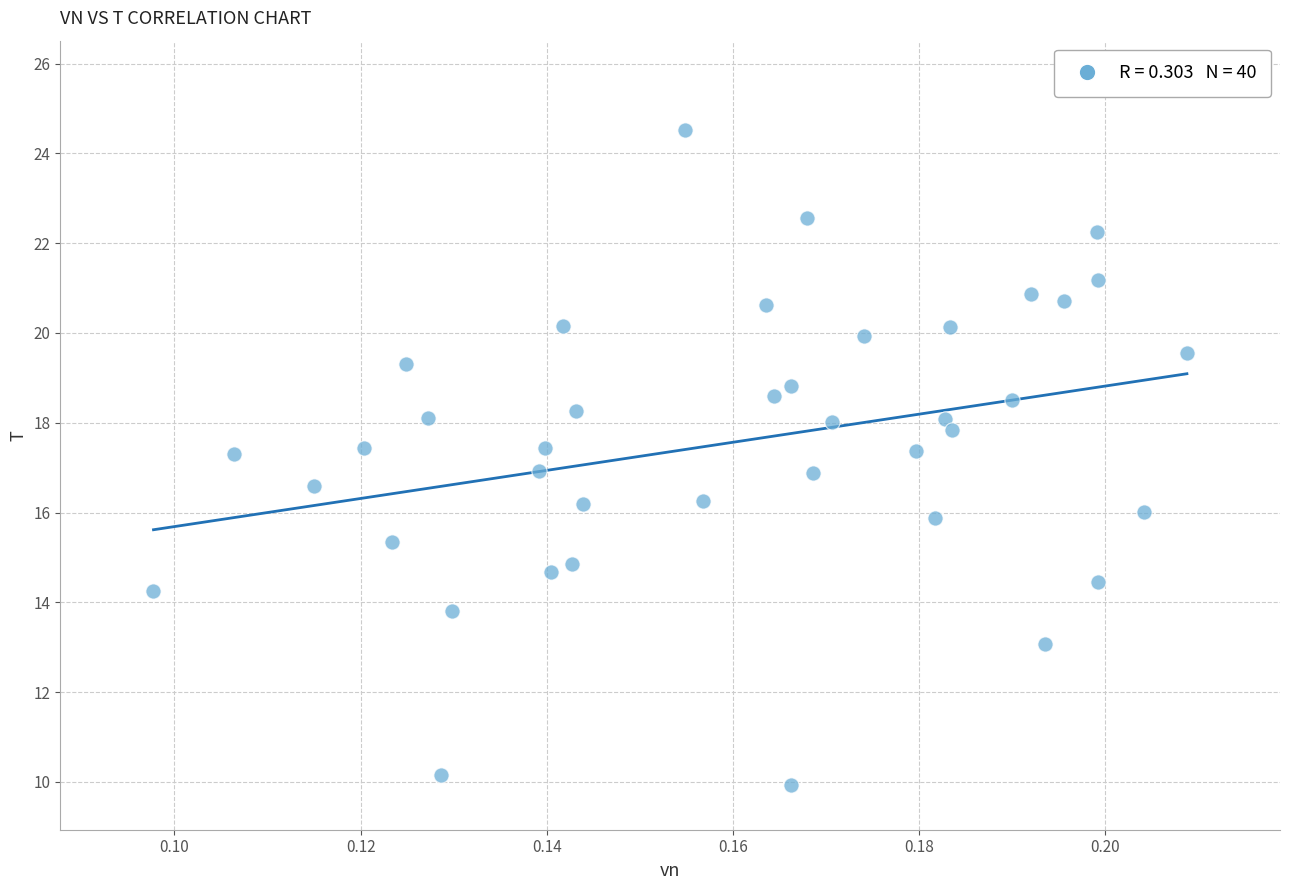

What is the range of Y values (max minus min)?

14.6